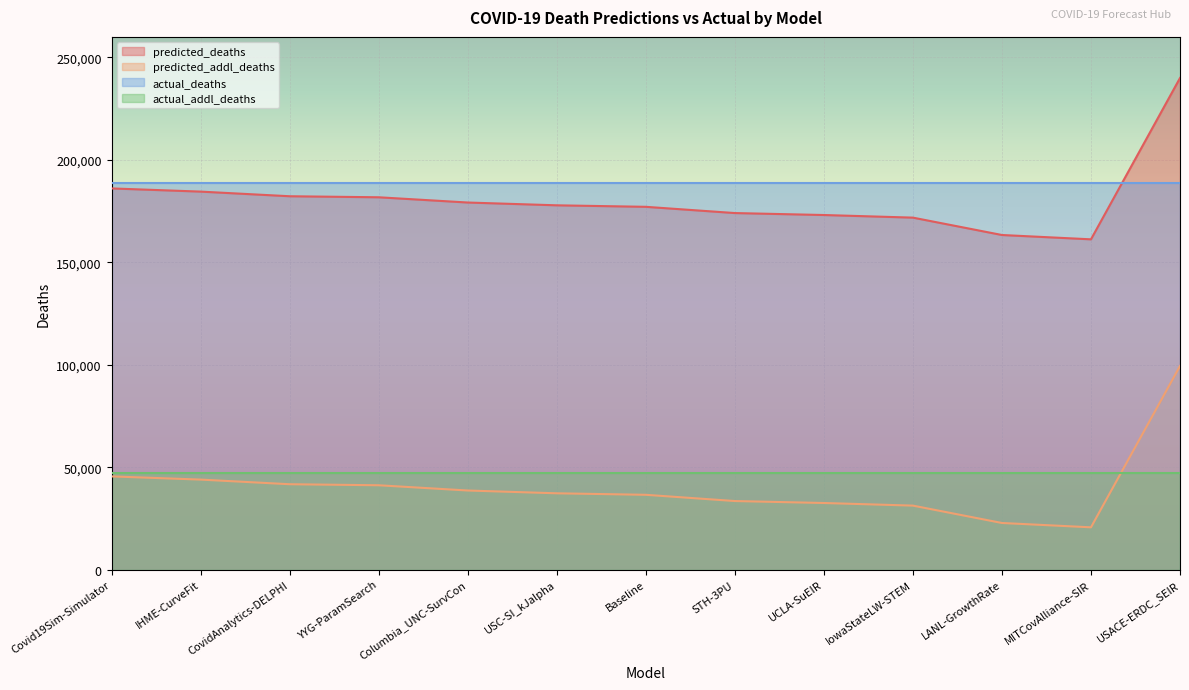

True or false: predicted_addl_deaths and predicted_deaths cross at least once.

False